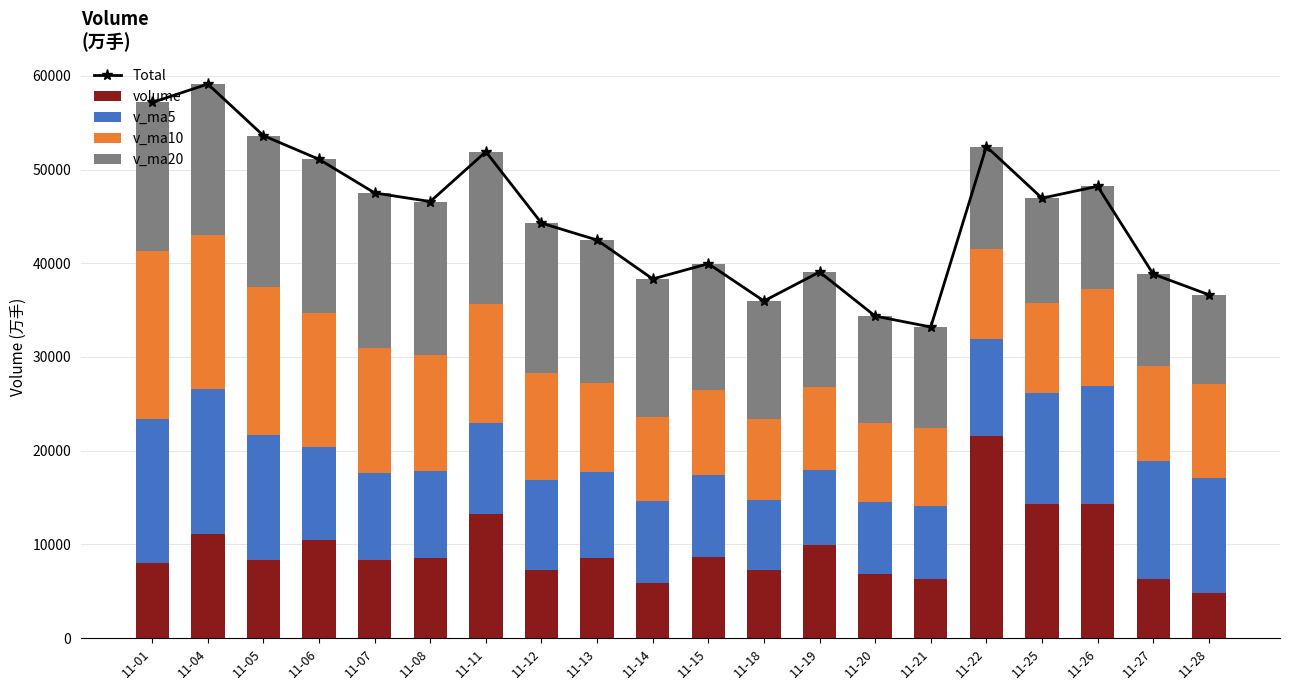

What is the value of the v_ma5 bar at the 13th from the left?

8049.5